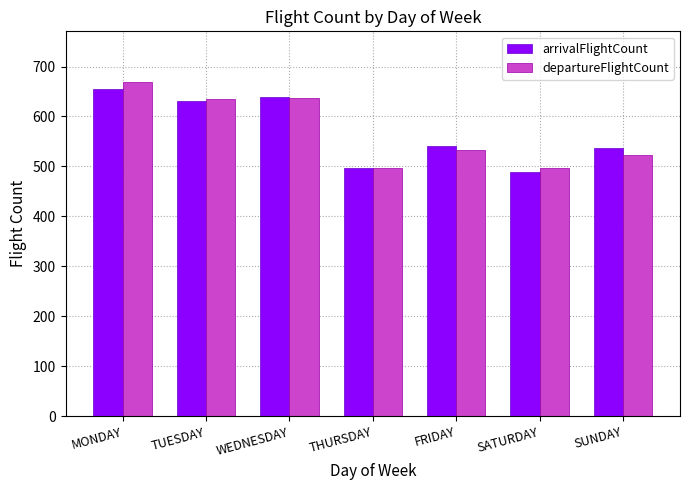

Where does the departureFlightCount series first go above 532?

MONDAY